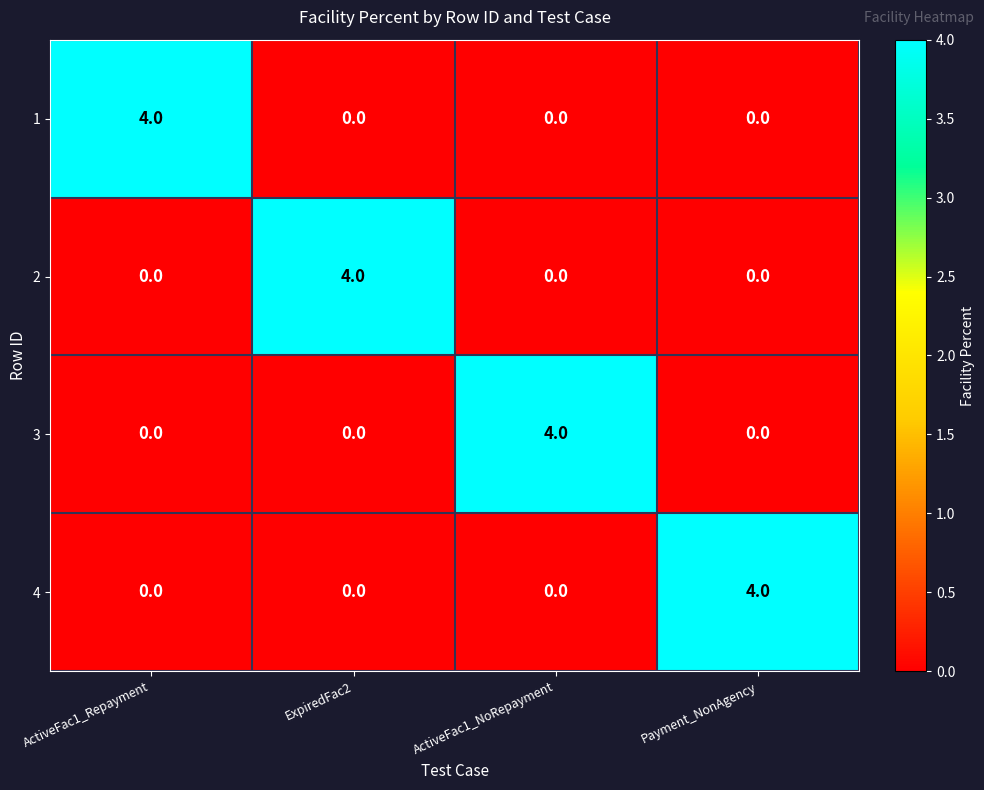

The value of 3 at ActiveFac1_Repayment is 0. True or false?

True